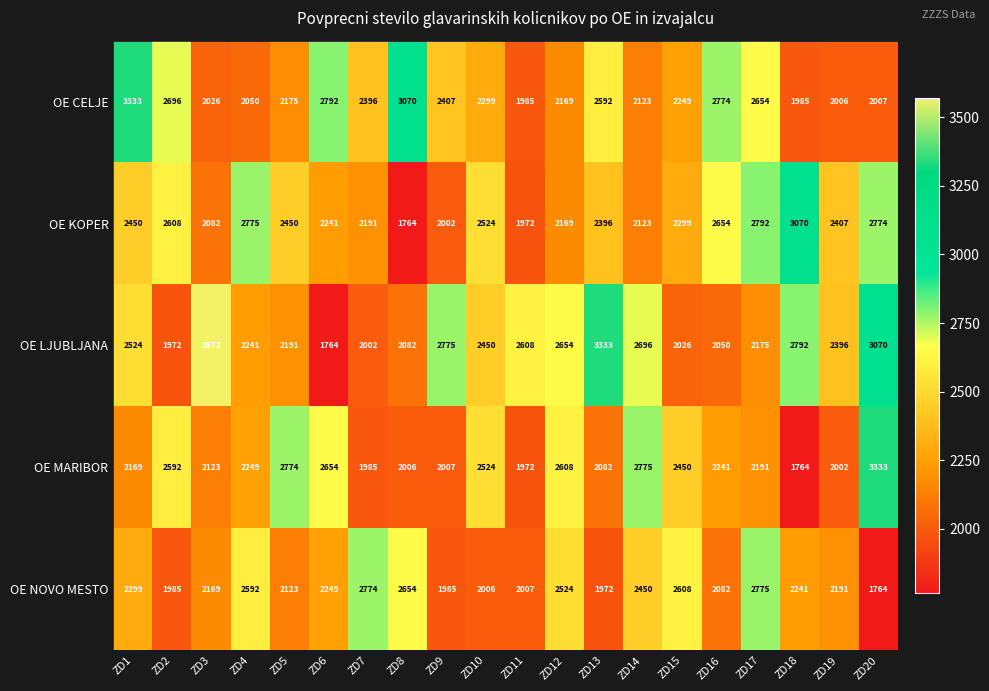

At ZD18, list the series in order from smallest to largest.

OE MARIBOR, OE CELJE, OE NOVO MESTO, OE LJUBLJANA, OE KOPER